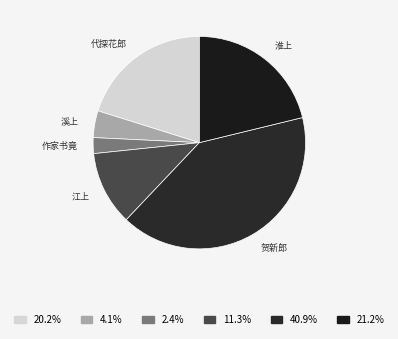

How many segments does this pie chart have?

6